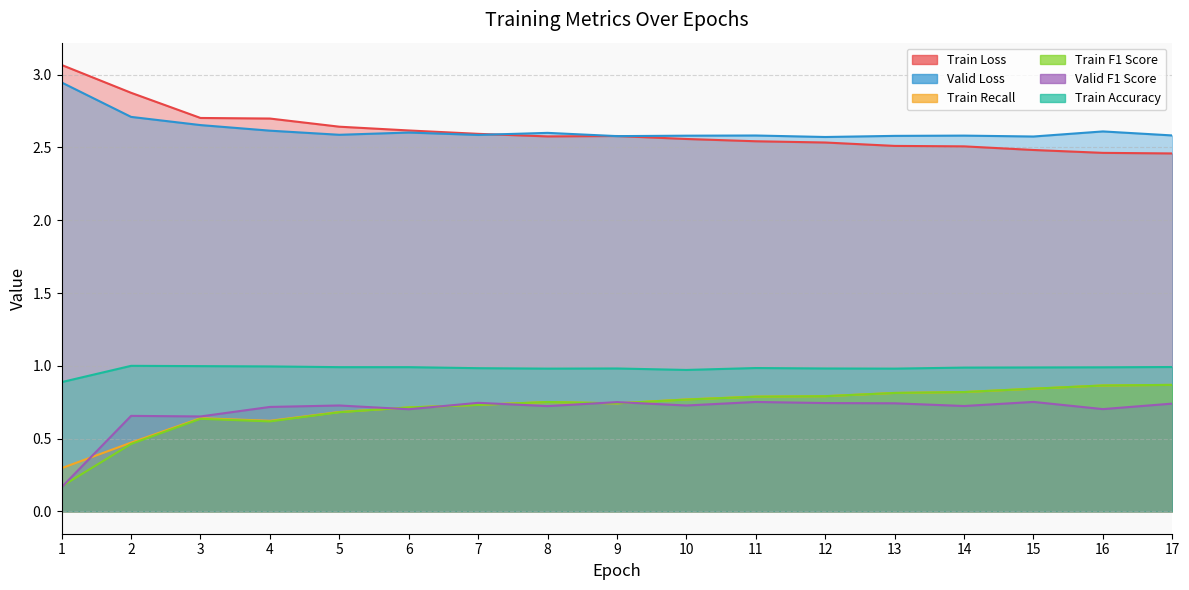

Reading left to right, extract all data points from this chart.

Train Loss: 3.1	2.9	2.7	2.7	2.6	2.6	2.6	2.6	2.6	2.6	2.5	2.5	2.5	2.5	2.5	2.5	2.5
Valid Loss: 2.9	2.7	2.7	2.6	2.6	2.6	2.6	2.6	2.6	2.6	2.6	2.6	2.6	2.6	2.6	2.6	2.6
Train Recall: 0.3	0.5	0.6	0.6	0.7	0.7	0.7	0.8	0.7	0.8	0.8	0.8	0.8	0.8	0.8	0.9	0.9
Train F1 Score: 0.2	0.5	0.6	0.6	0.7	0.7	0.7	0.8	0.7	0.8	0.8	0.8	0.8	0.8	0.8	0.9	0.9
Valid F1 Score: 0.2	0.7	0.7	0.7	0.7	0.7	0.7	0.7	0.8	0.7	0.8	0.7	0.7	0.7	0.8	0.7	0.7
Train Accuracy: 0.9	1.0	1.0	1.0	1.0	1.0	1.0	1.0	1.0	1.0	1.0	1.0	1.0	1.0	1.0	1.0	1.0